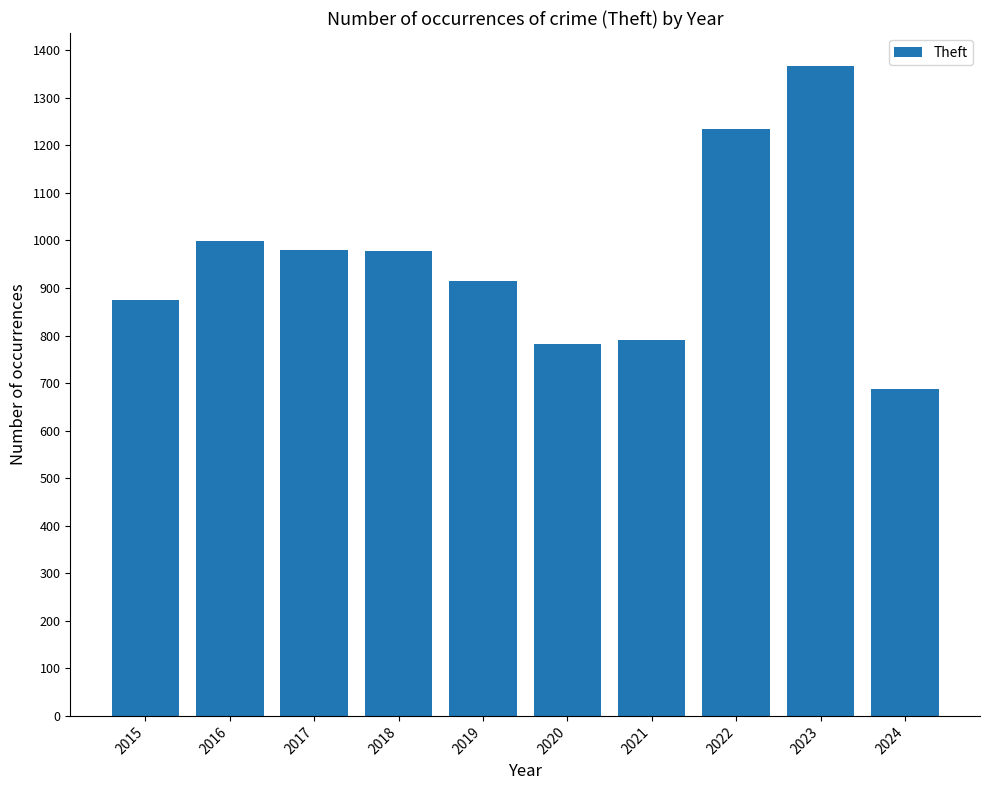

What is the value of the 1st bar from the left?

874